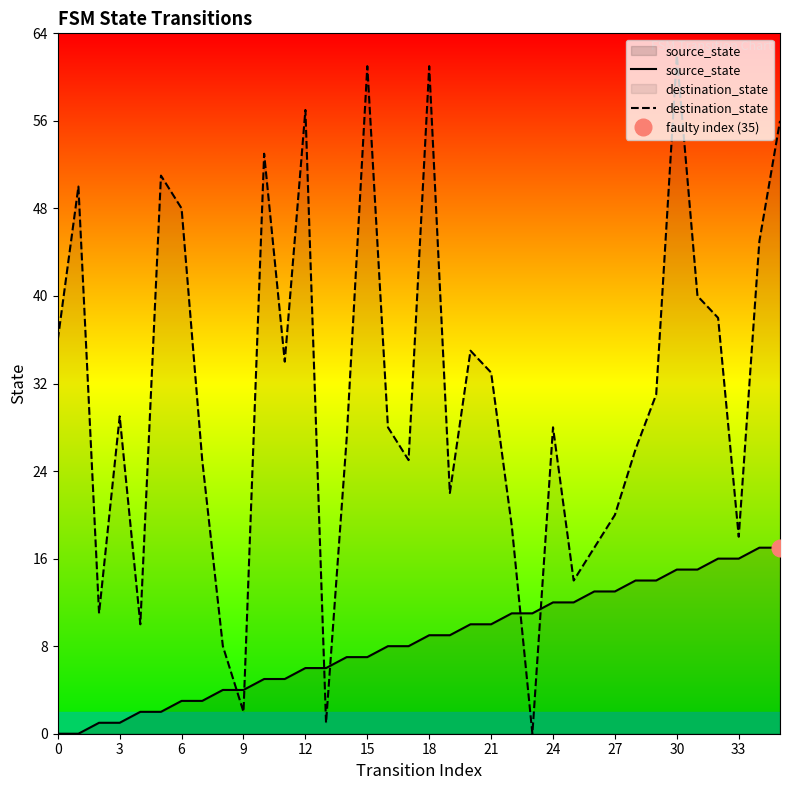

Does the chart have visible grid lines?

No